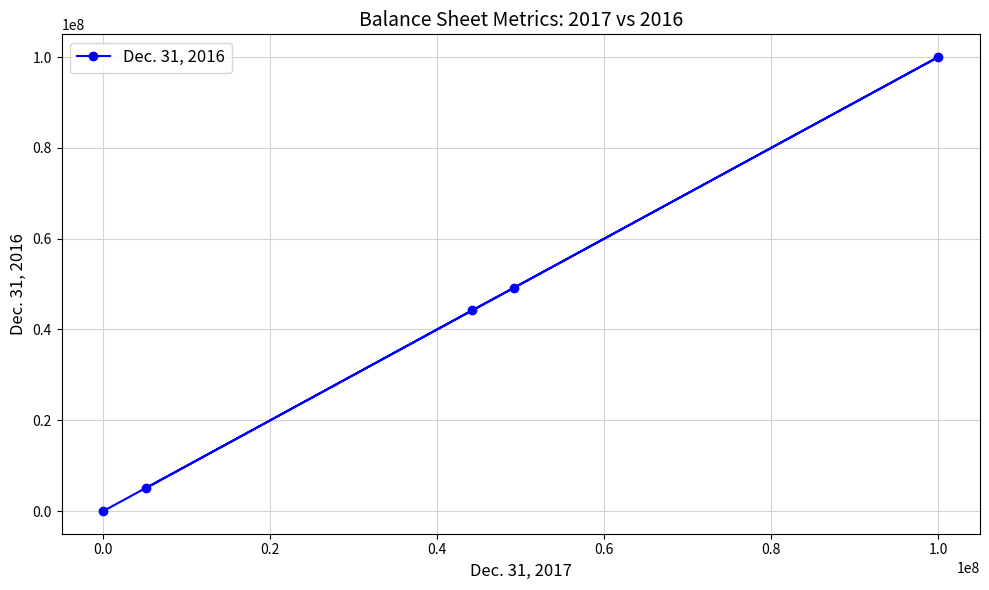

What is the difference between the second highest and second lowest values?

44181050